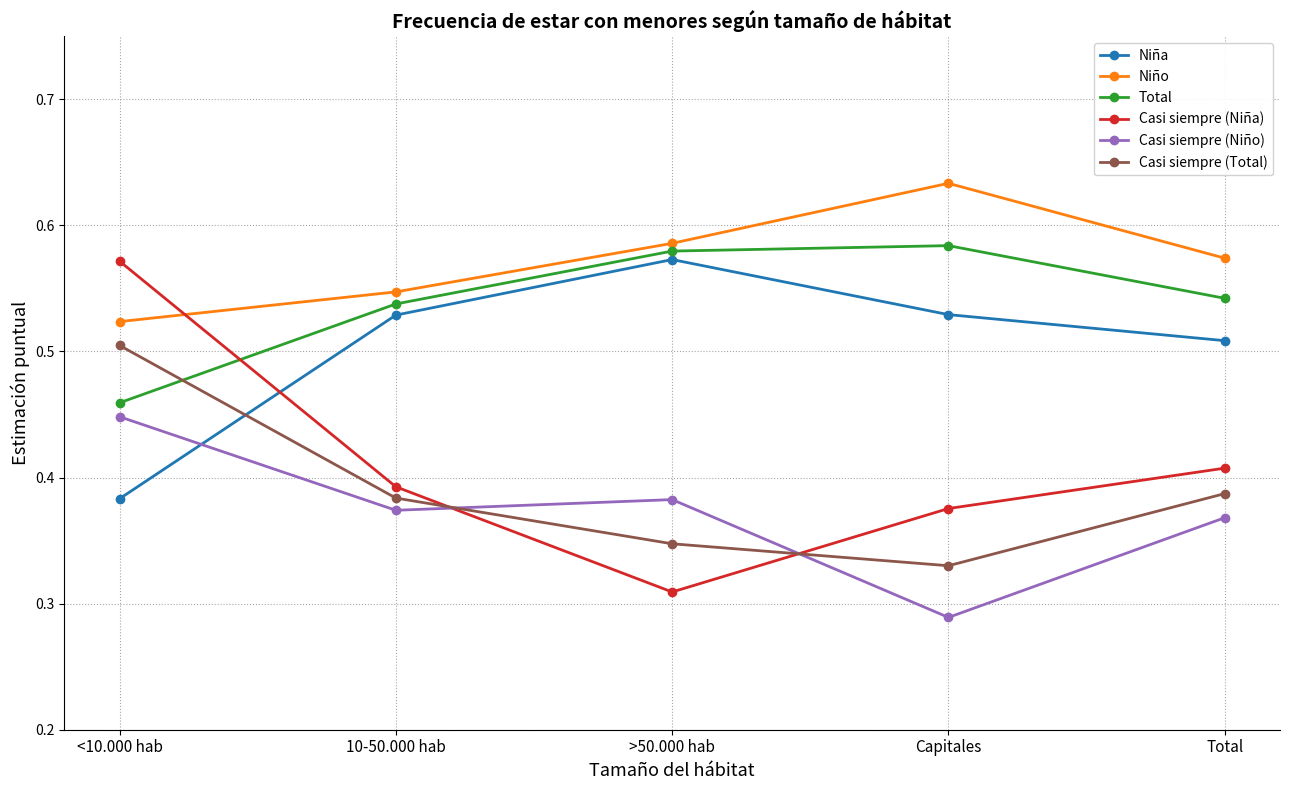

What position from the left is Capitales?

4